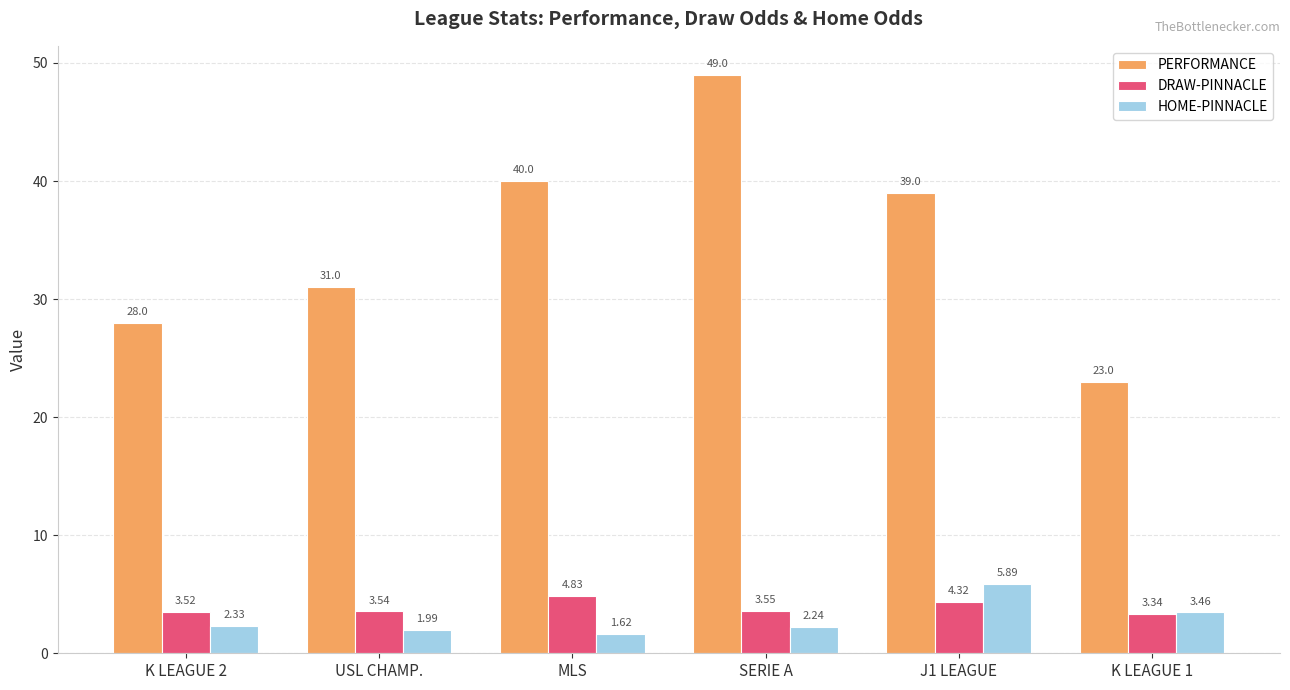

How many values in the HOME-PINNACLE series exceed 2?

4